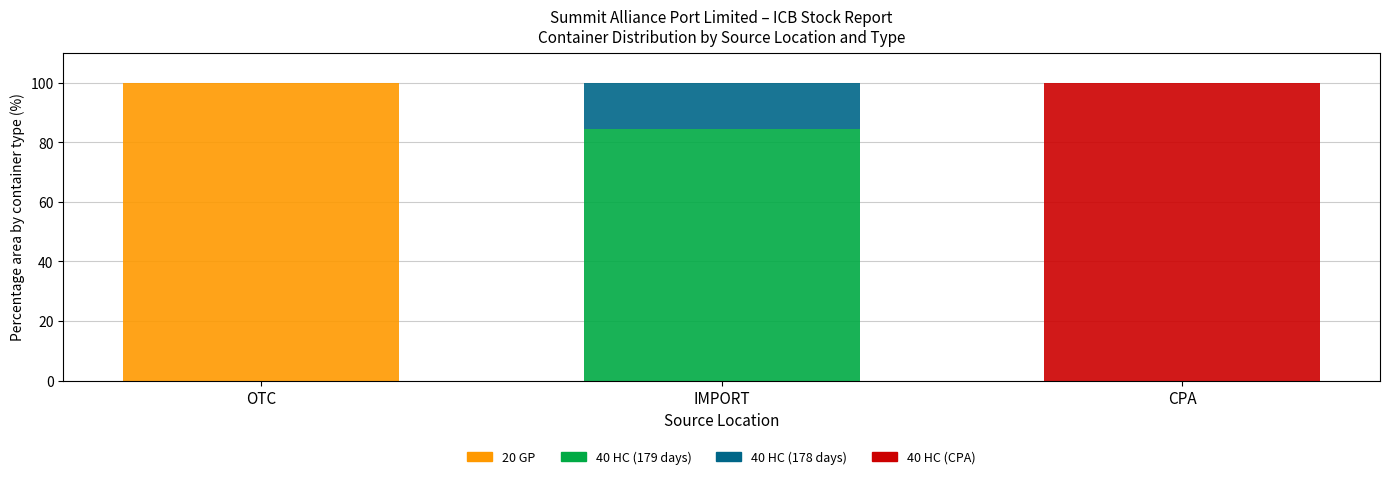

Are the bars grouped side by side (vs. stacked)?

No